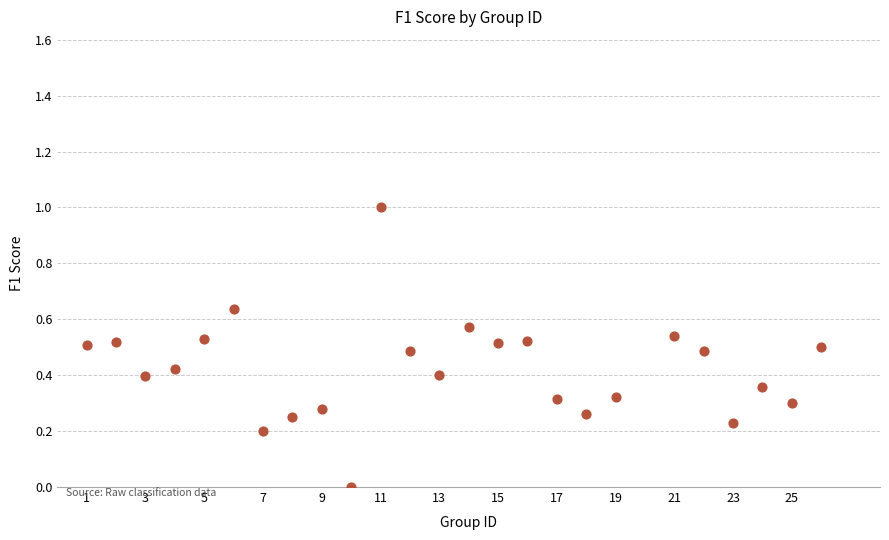

What is the range of Y values (max minus min)?

1.0